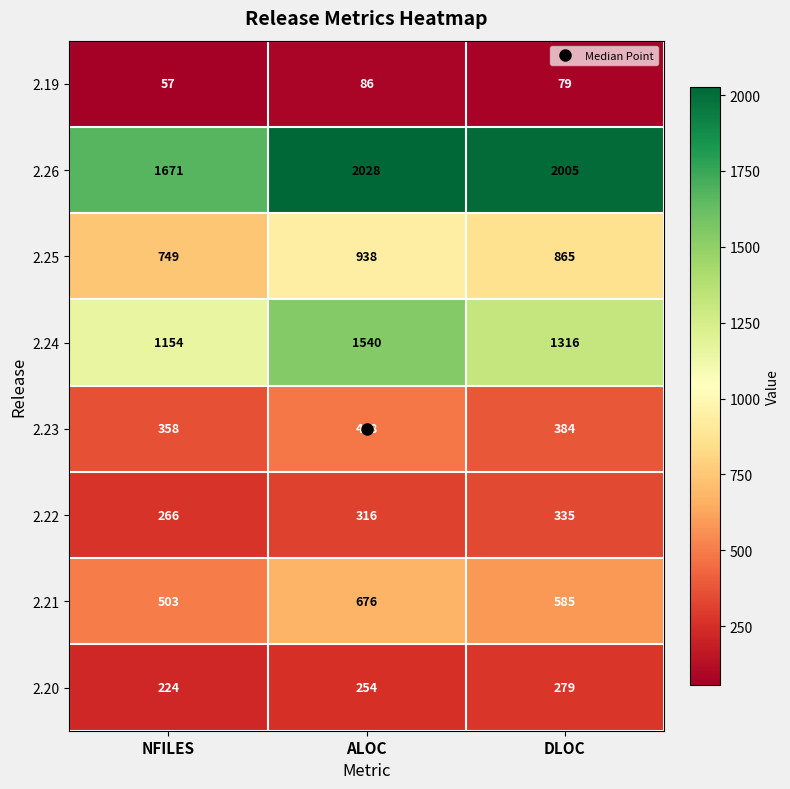

Which series has the largest total across all categories?

2.26